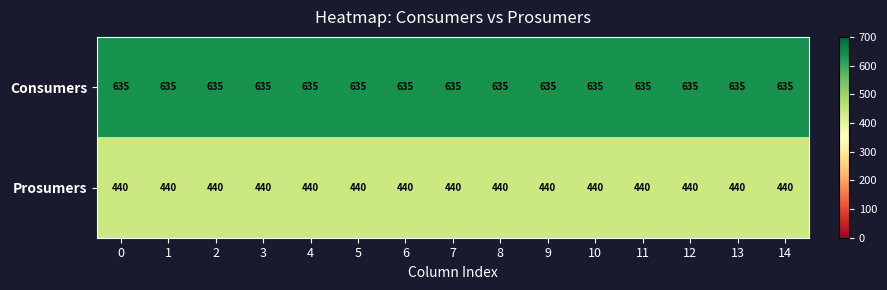

At 1, list the series in order from largest to smallest.

Consumers, Prosumers